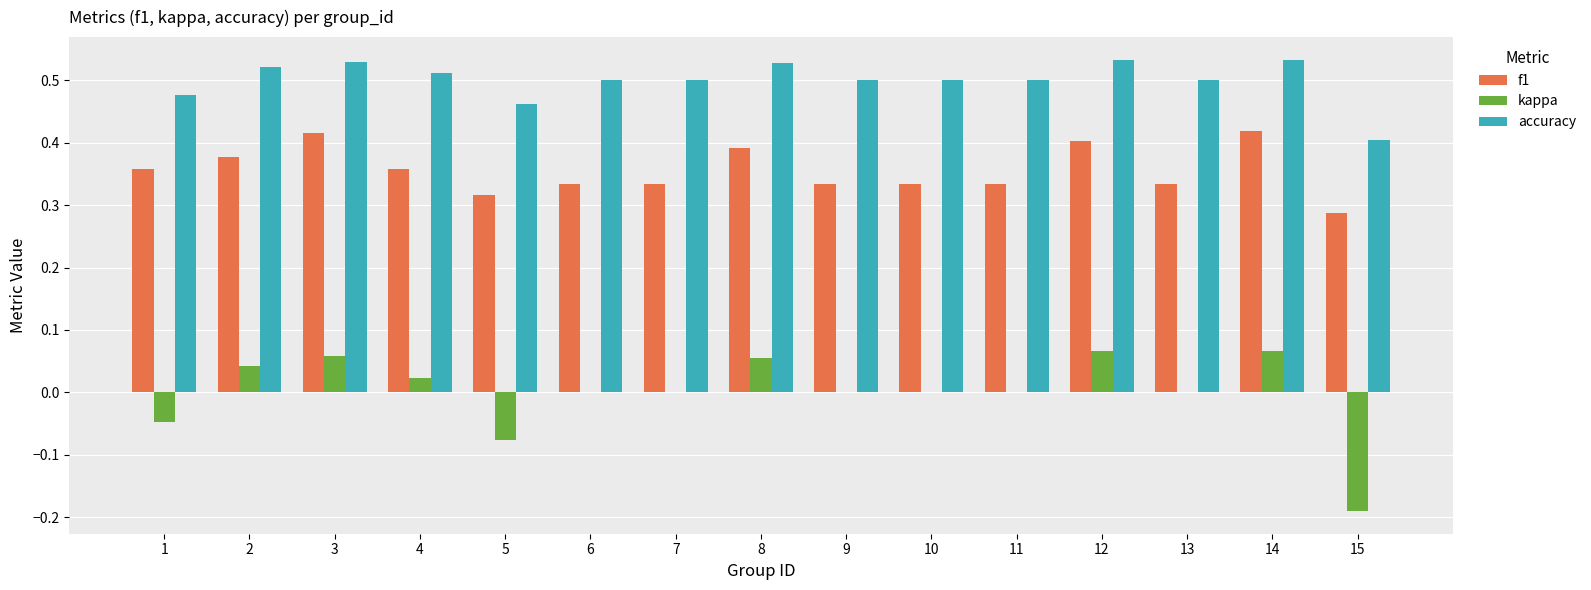

Between 1 and 8, which series saw the biggest shift?

kappa